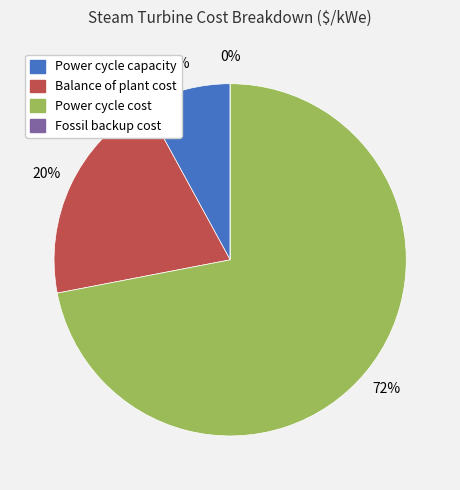

Count the number of slices in the pie.

4